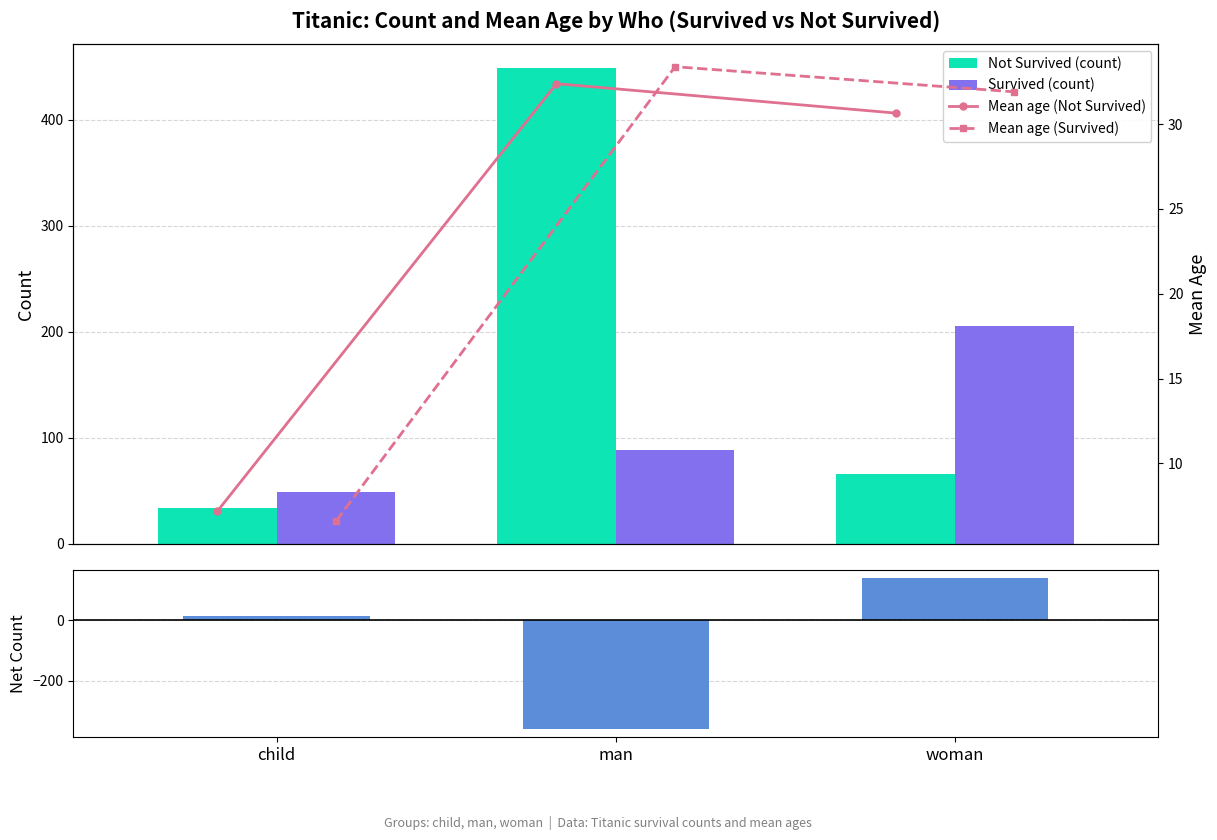

What is the sum of all Mean age (Not Survived) values?

70.2